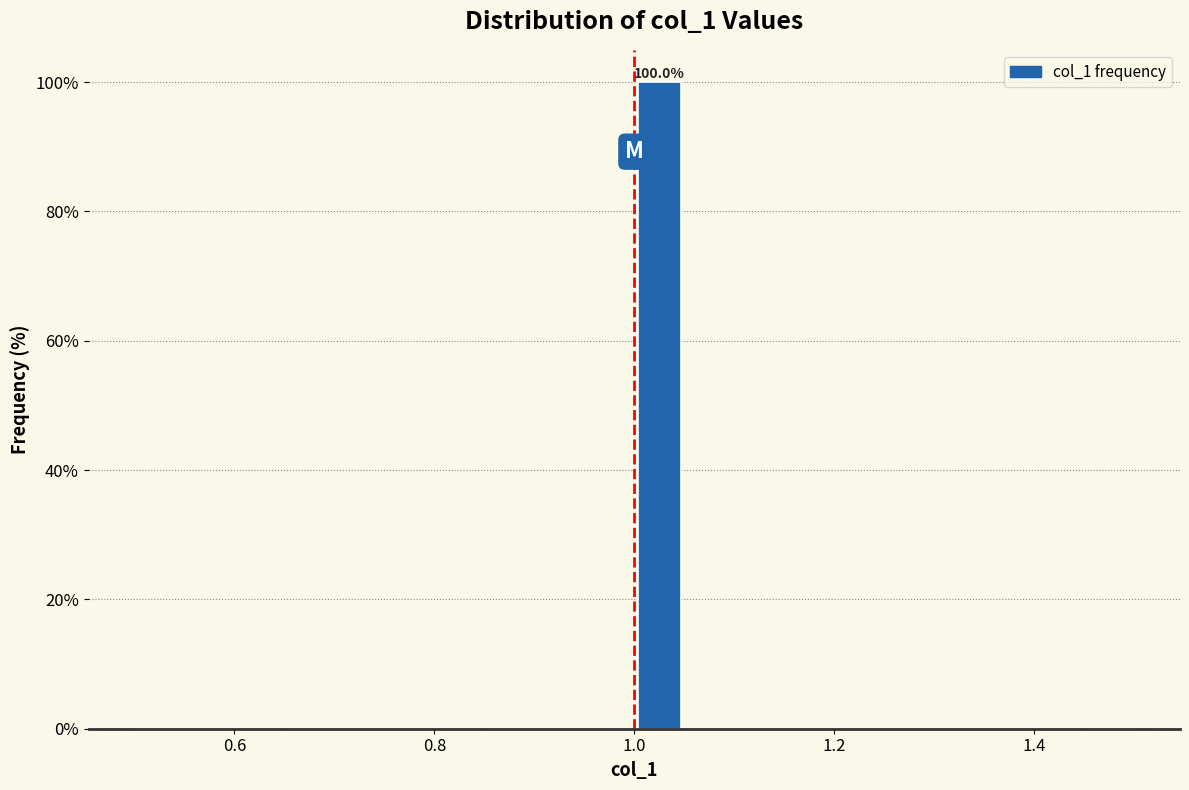

Around what value on the x-axis is the tallest bar? Give the approximate position of its centre, as read against the axis.

1.02